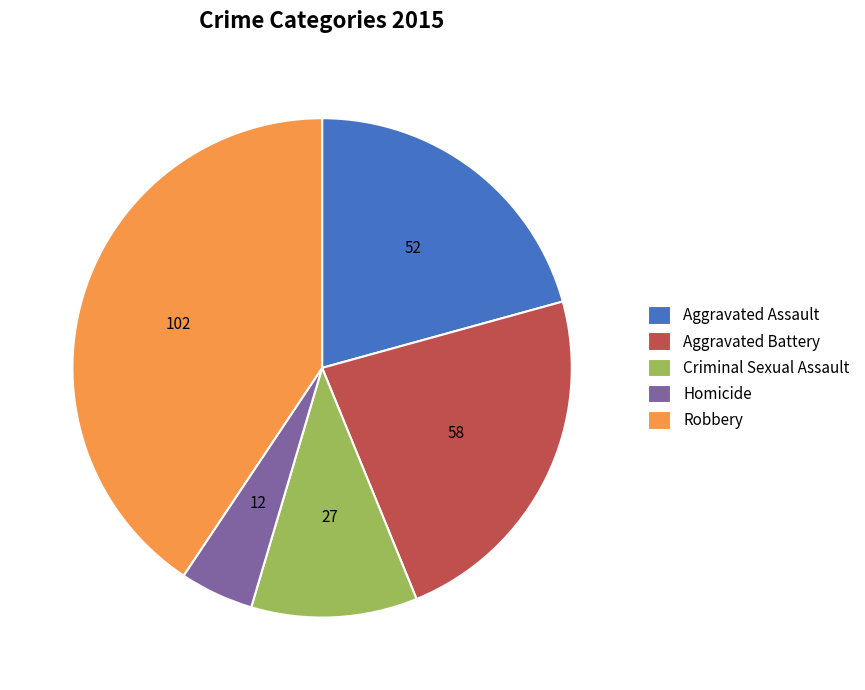

Rank the categories by value from highest to lowest.

Robbery, Aggravated Battery, Aggravated Assault, Criminal Sexual Assault, Homicide